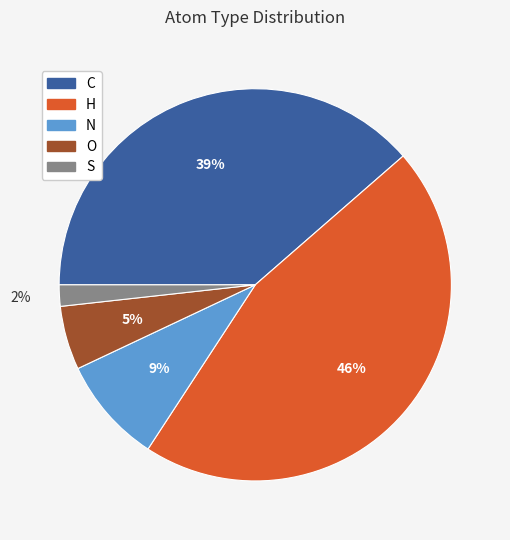

To the nearest percent, what portion does S represent?

2%